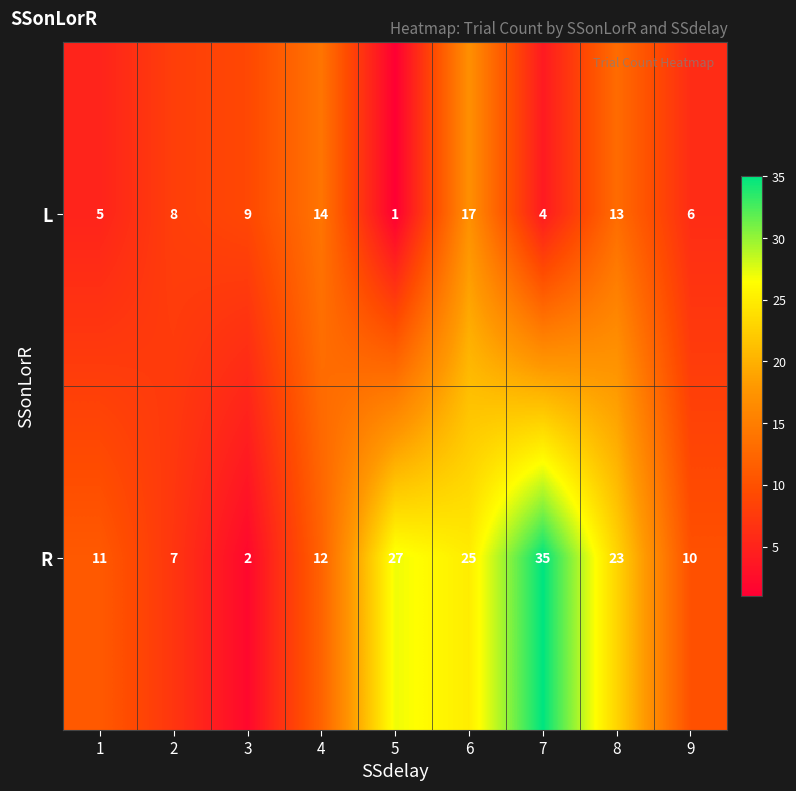

At which label is L closest to 9?

3